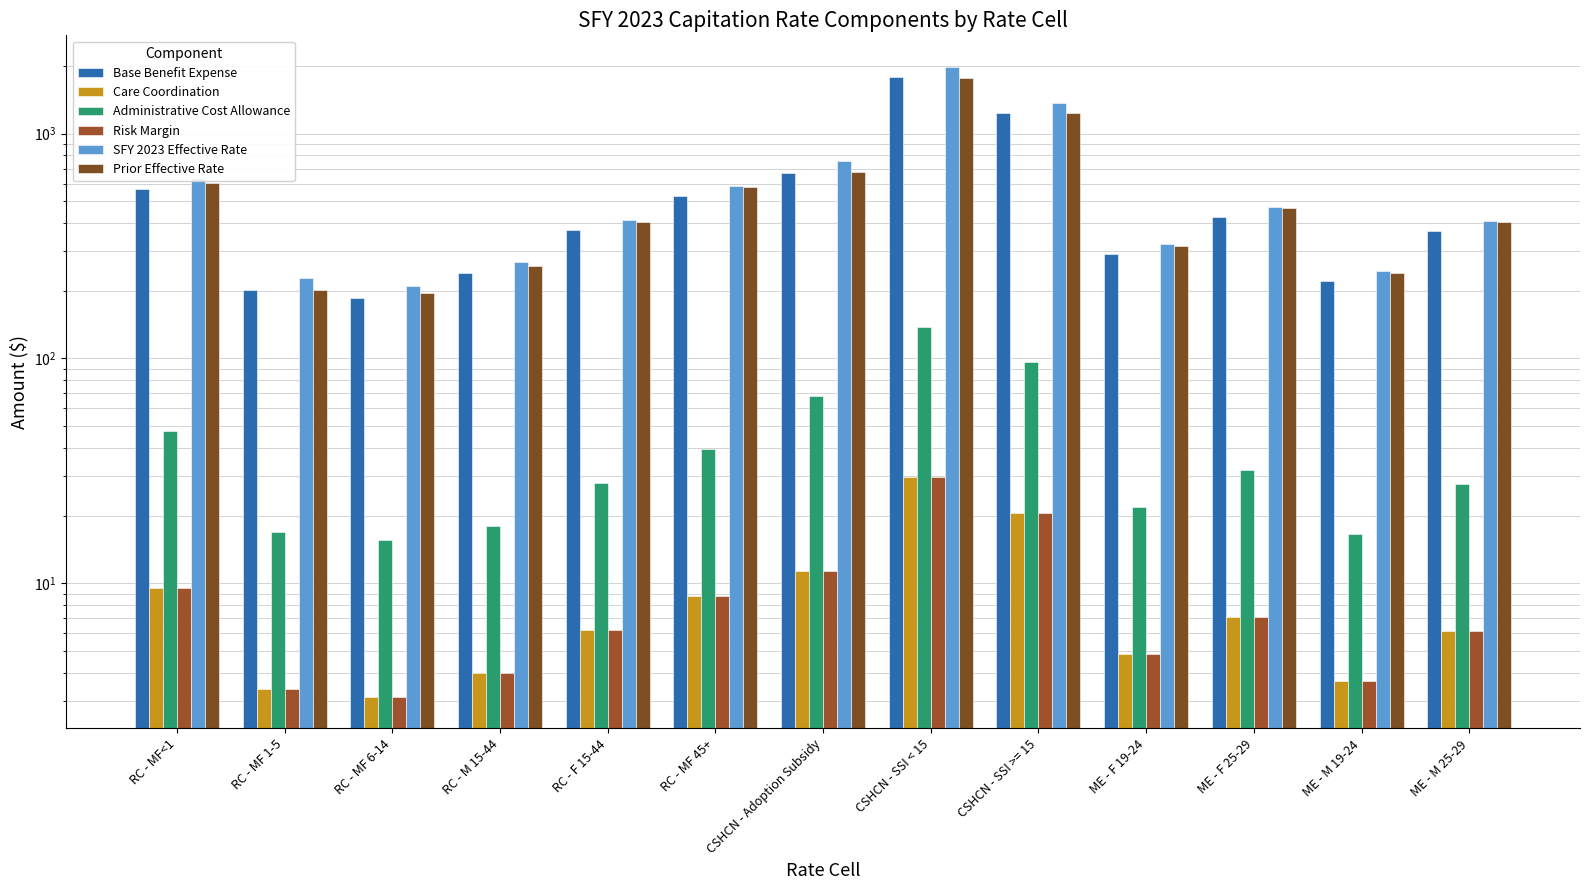

What is the spread (max minus min) of values at RC - MF 6-14?

207.2